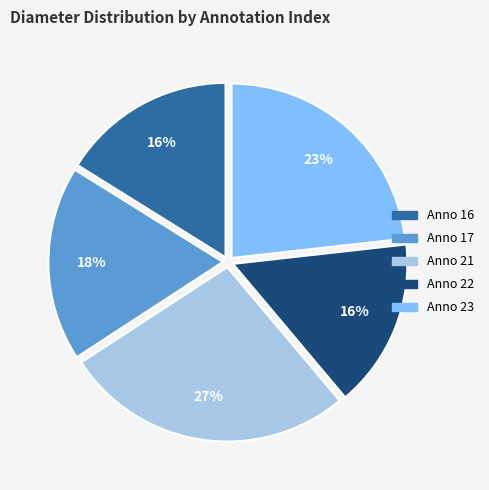

Does any single category account for the majority?

No